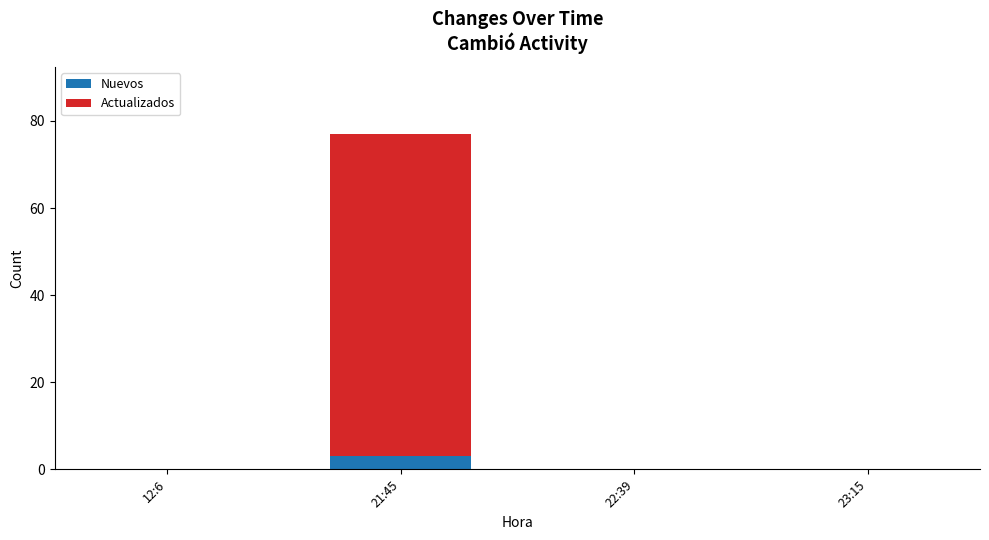

Count the number of categories in the chart.

4